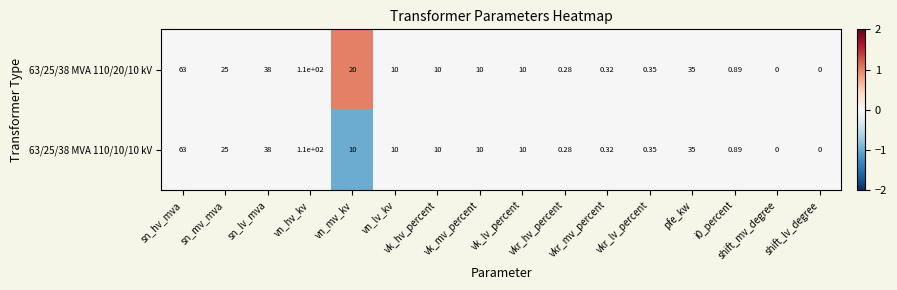

Is the value of 63/25/38 MVA 110/10/10 kV at i0_percent greater than the value of 63/25/38 MVA 110/20/10 kV at shift_lv_degree?

Yes